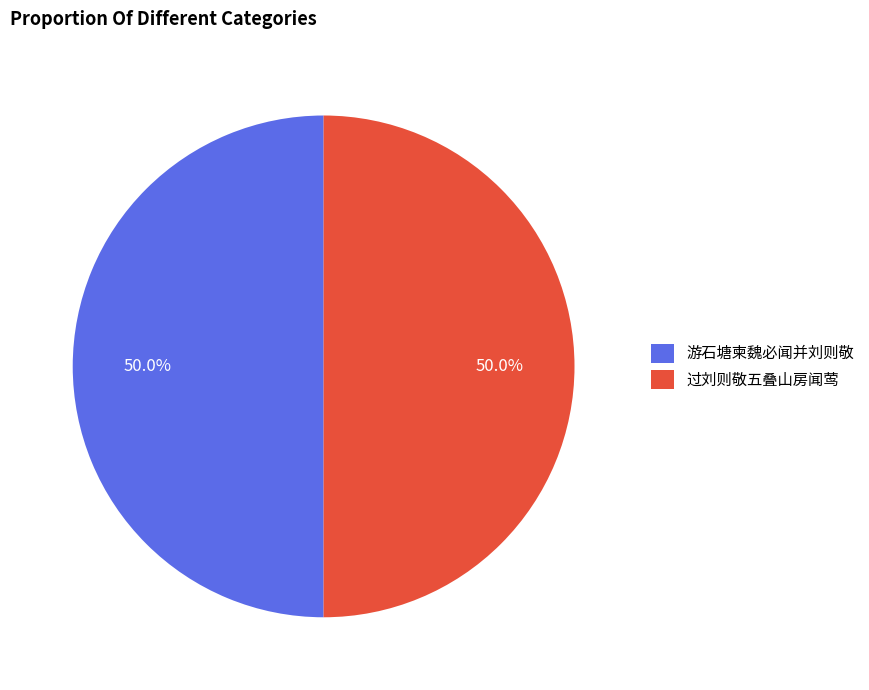

Count the number of slices in the pie.

2